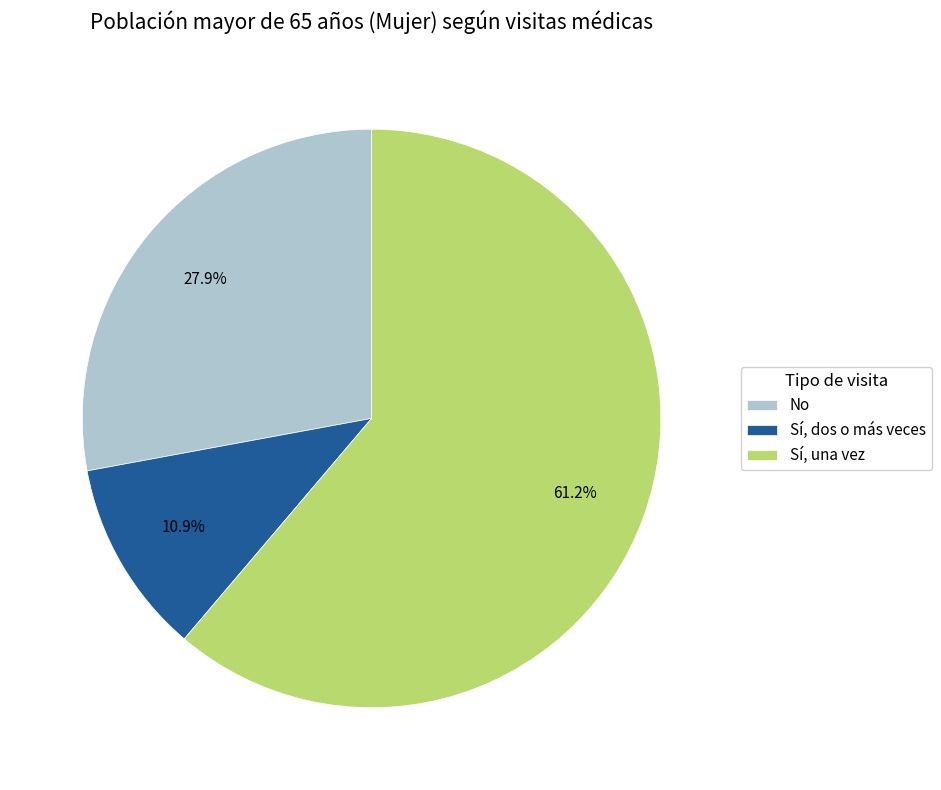

What percentage is NOT represented by Sí, una vez?

38.8%